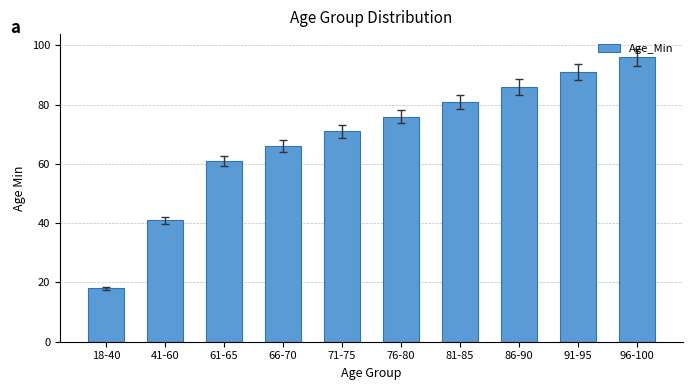

How many bars are there in total?

10